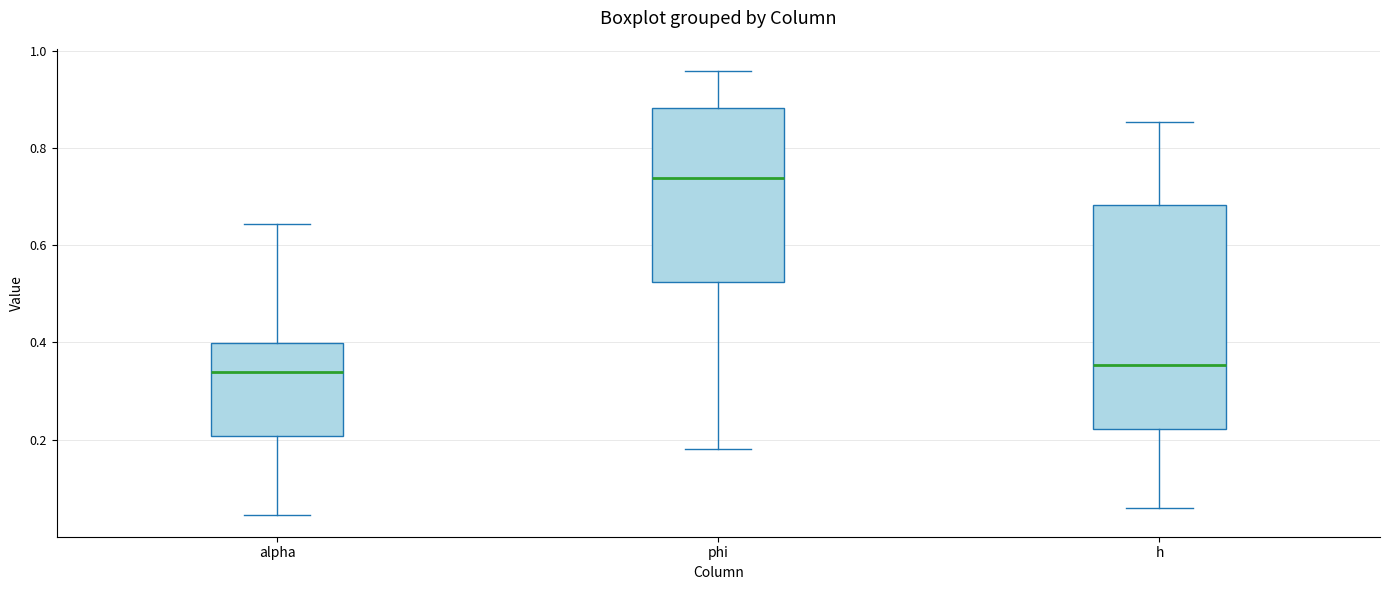

Where does the median line of the box for alpha sit on the y-axis? The values are not printed on the chart, so give them approximately, as read against the axis.

0.34